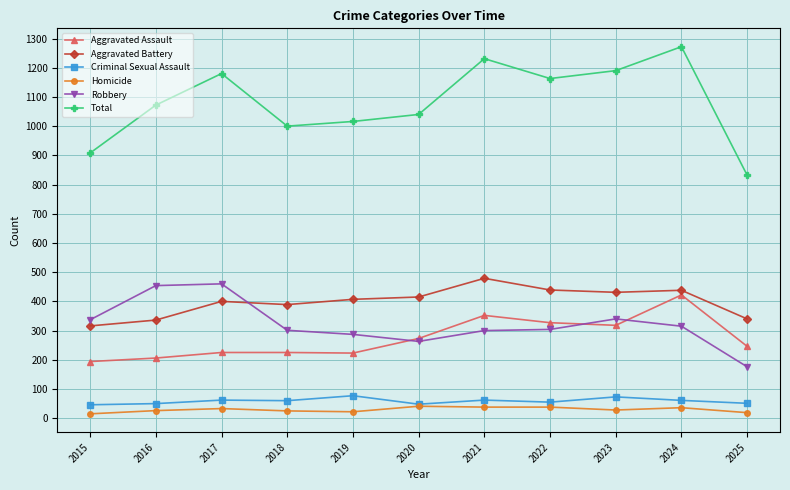

At how many categories does at least one series exceed 720?

11